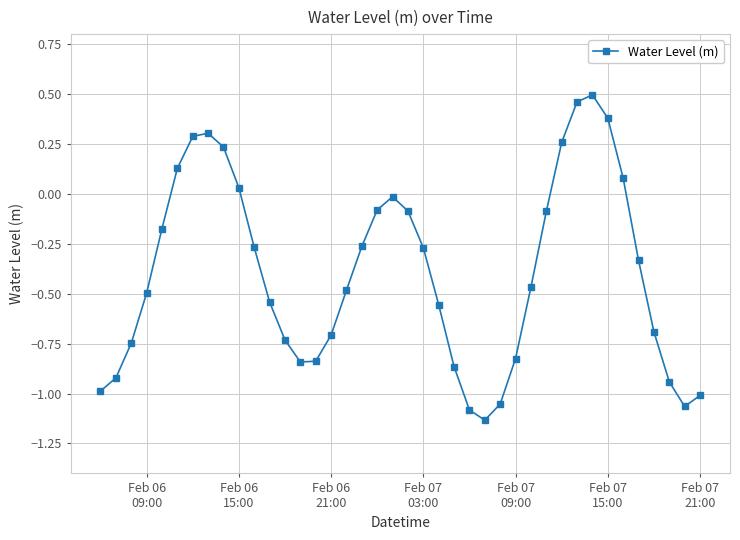

How many points are higher than both their immediate neighbors (excluding endpoints)?

3